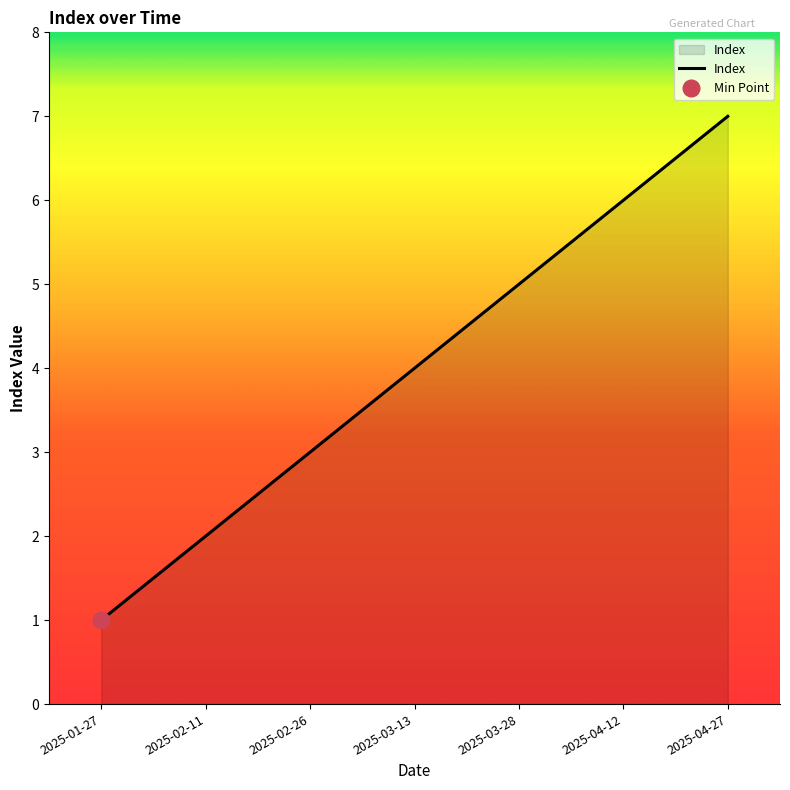

Count the number of categories in the chart.

7